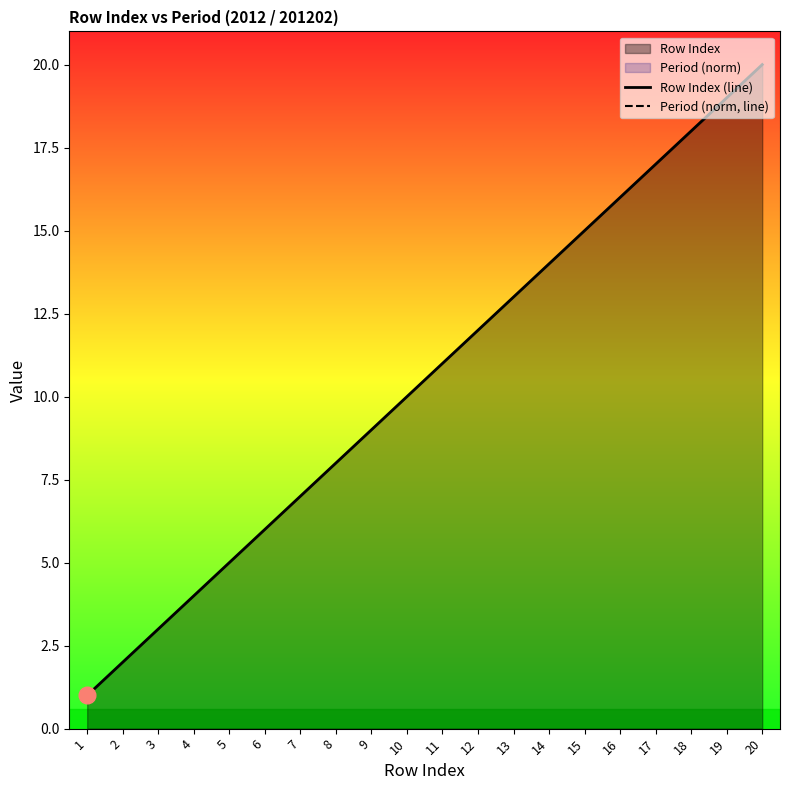

What is the difference between the second highest and second lowest values in the Row Index (line) series?

17